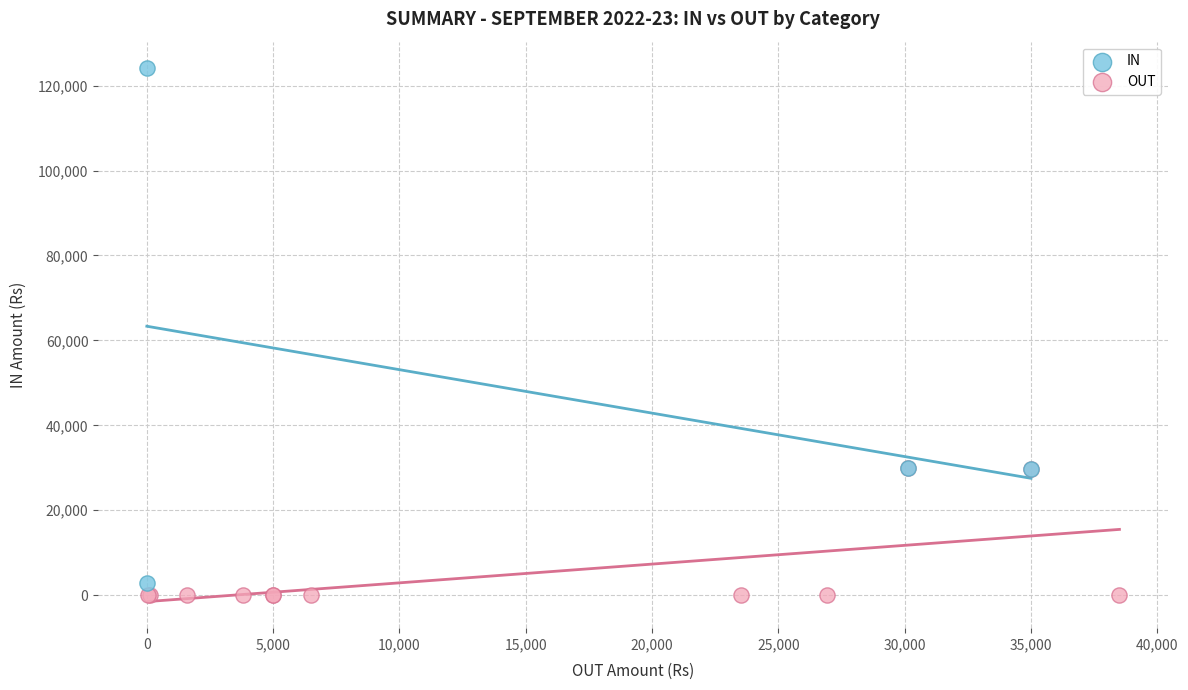

Which series has the largest Y range (max minus min)?

IN